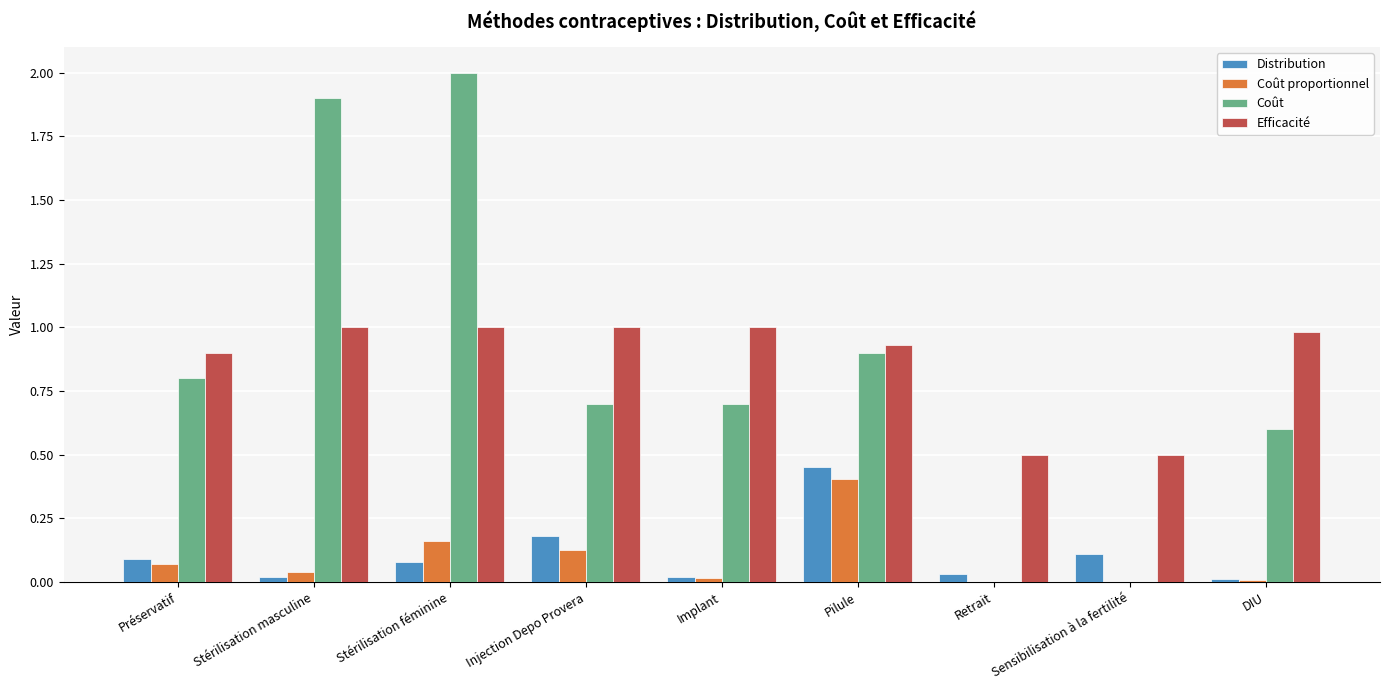

What is the sum of all Coût values?

7.6